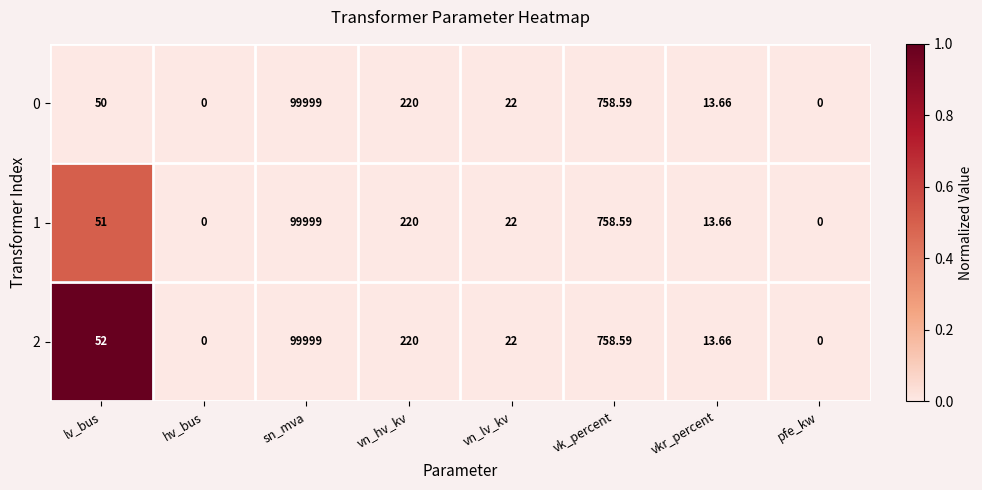

Is the value of 2 at vk_percent greater than the value of 1 at hv_bus?

Yes